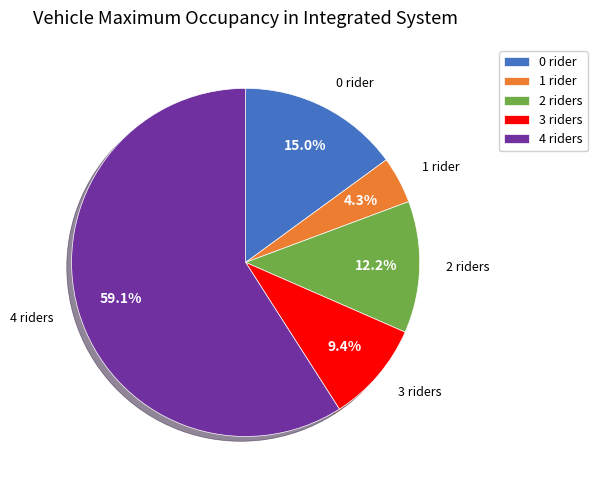

Is there any slice that represents more than half of the pie?

Yes